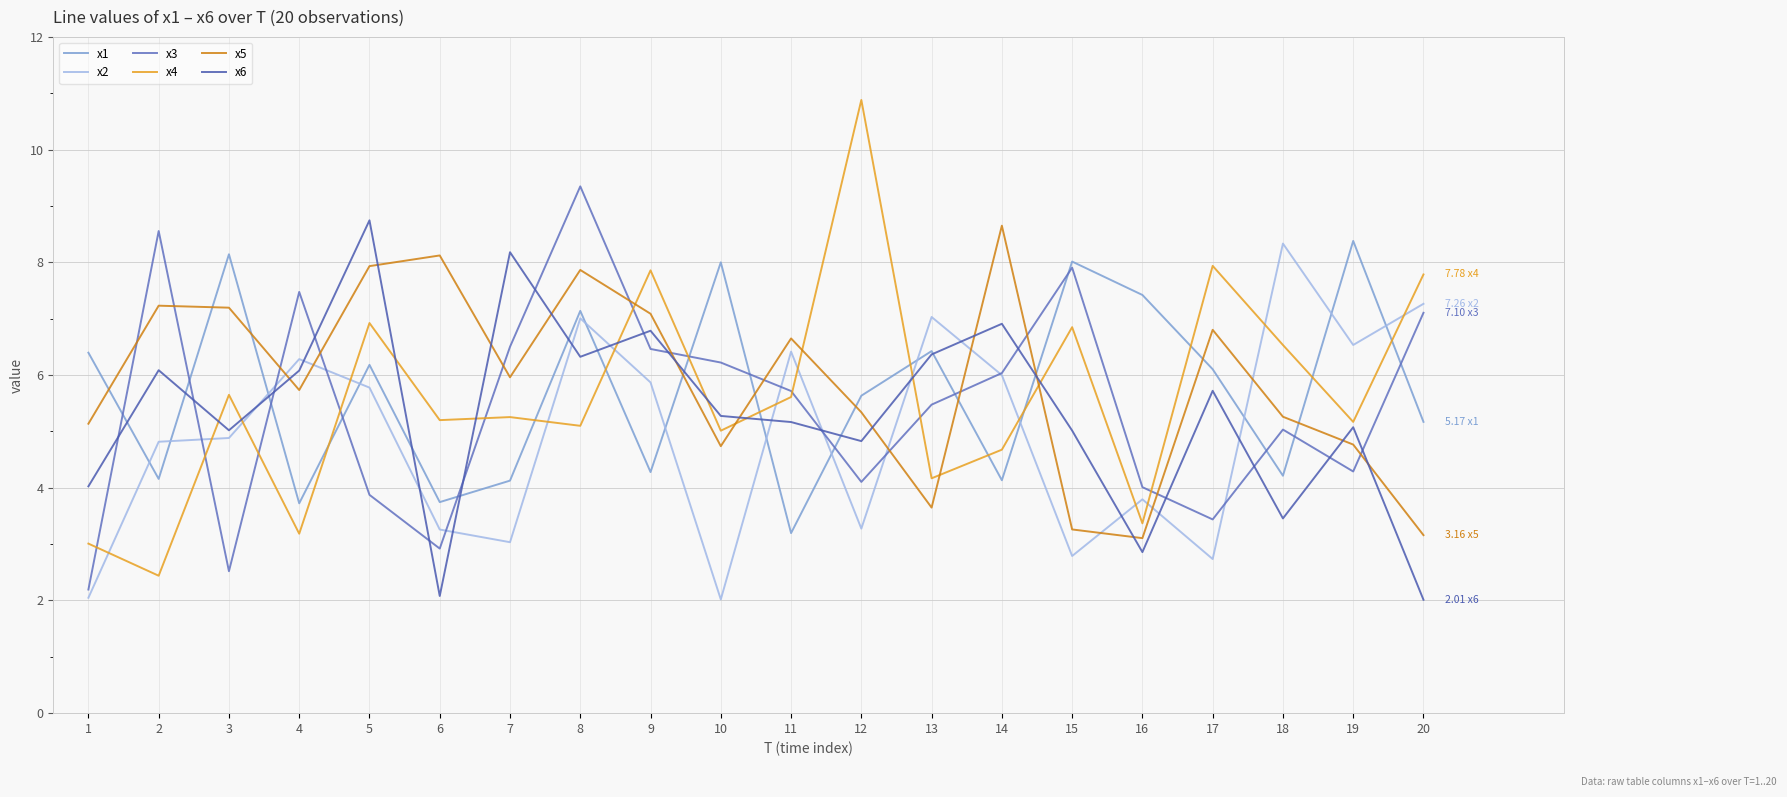

What are all the series names shown in the legend?

x1, x2, x3, x4, x5, x6